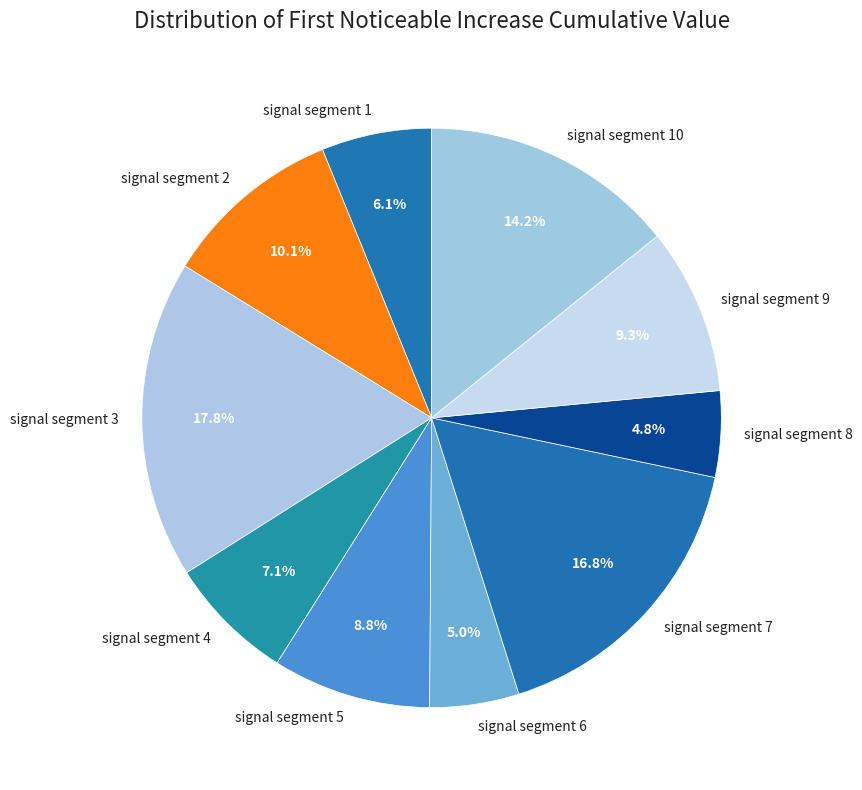

What percentage do signal segment 10 and signal segment 9 together represent?

23.5%